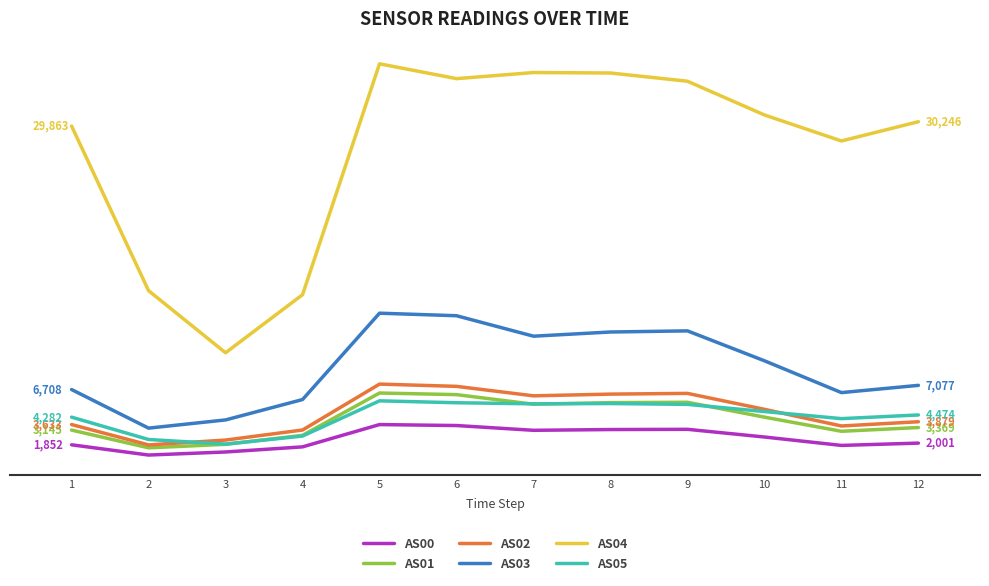

Does the chart display data point markers on the line(s)?

No